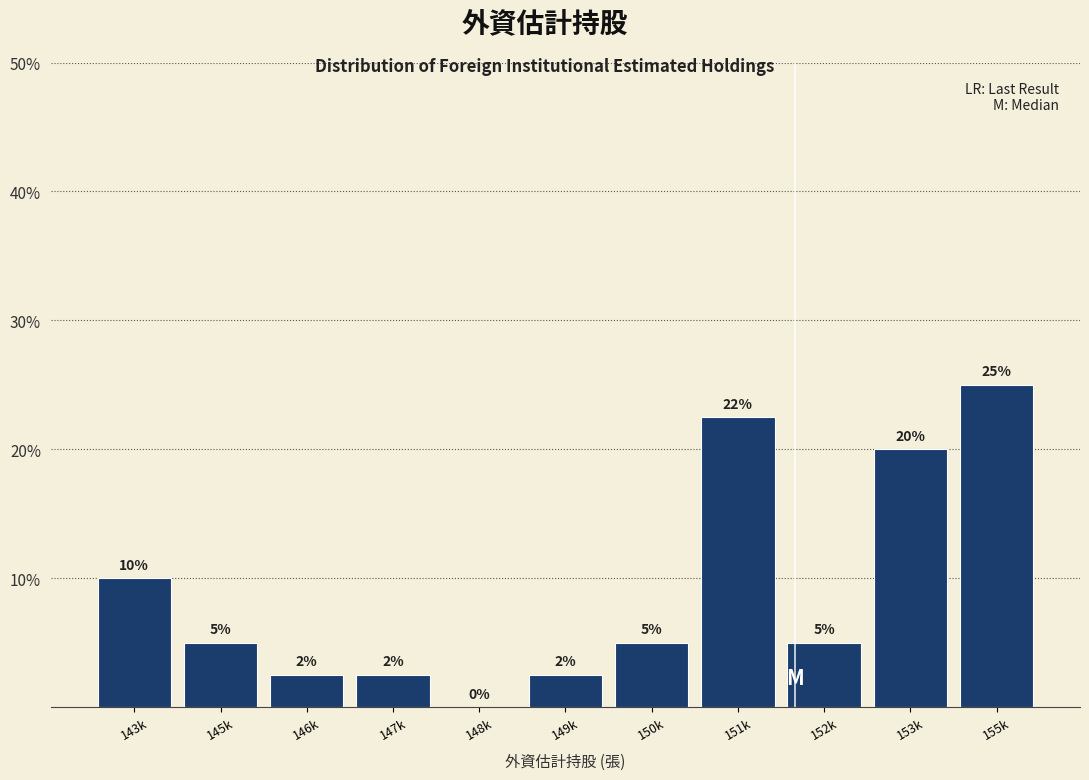

Are the bars horizontal?

No